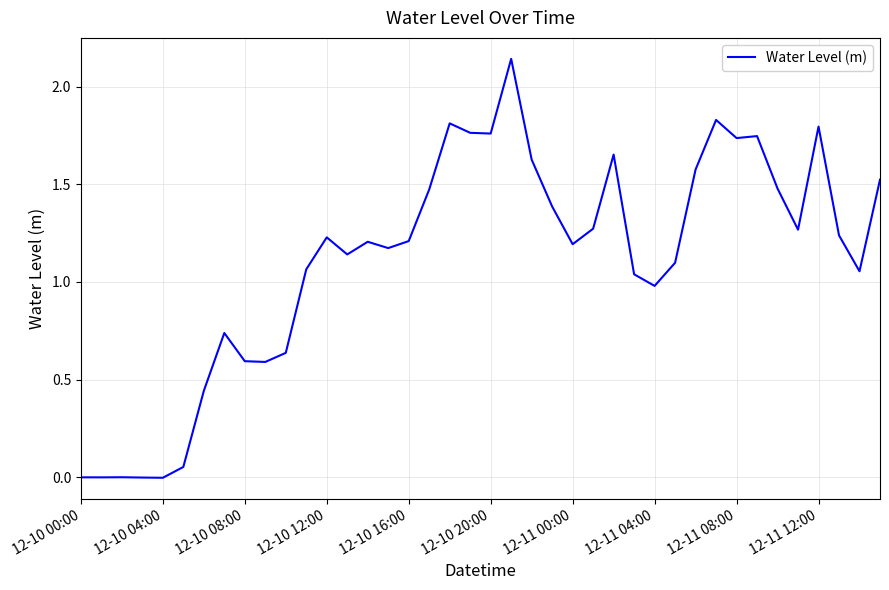

How many values exceed 1?

28